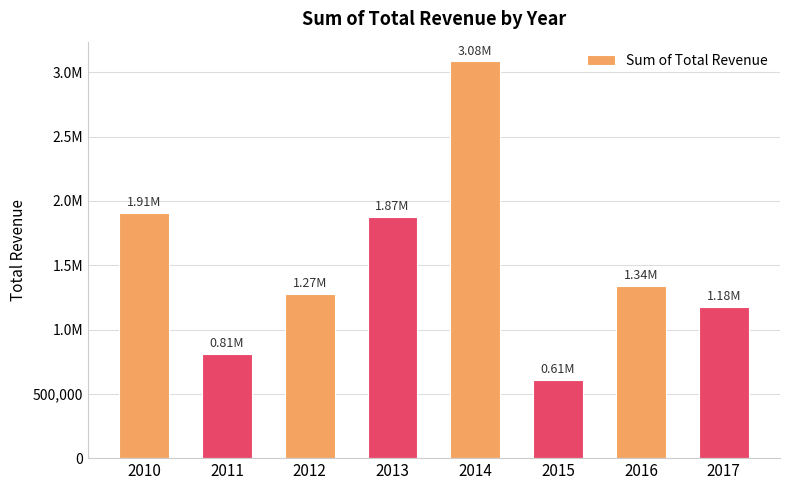

Rank the categories by value from highest to lowest.

2014, 2010, 2013, 2016, 2012, 2017, 2011, 2015